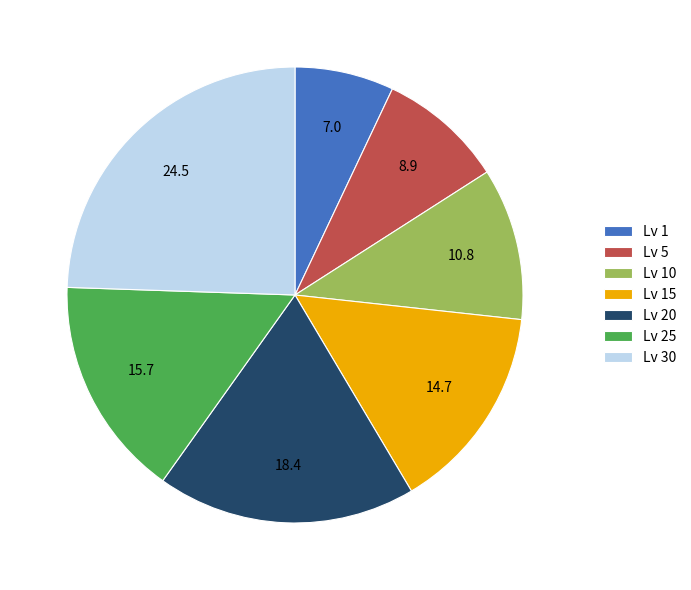

Is Lv 10 the majority of the pie?

No